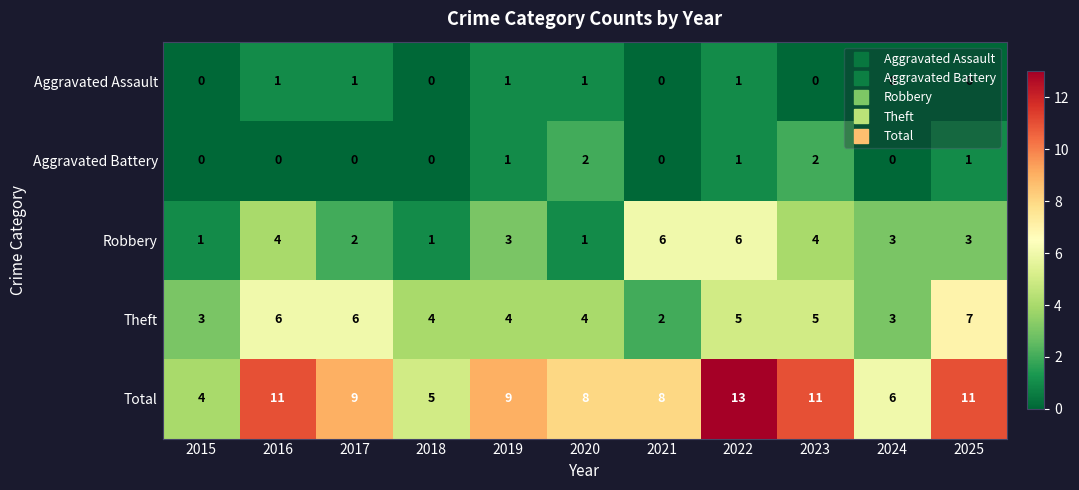

The Total series shows 4 at 2020. True or false?

False